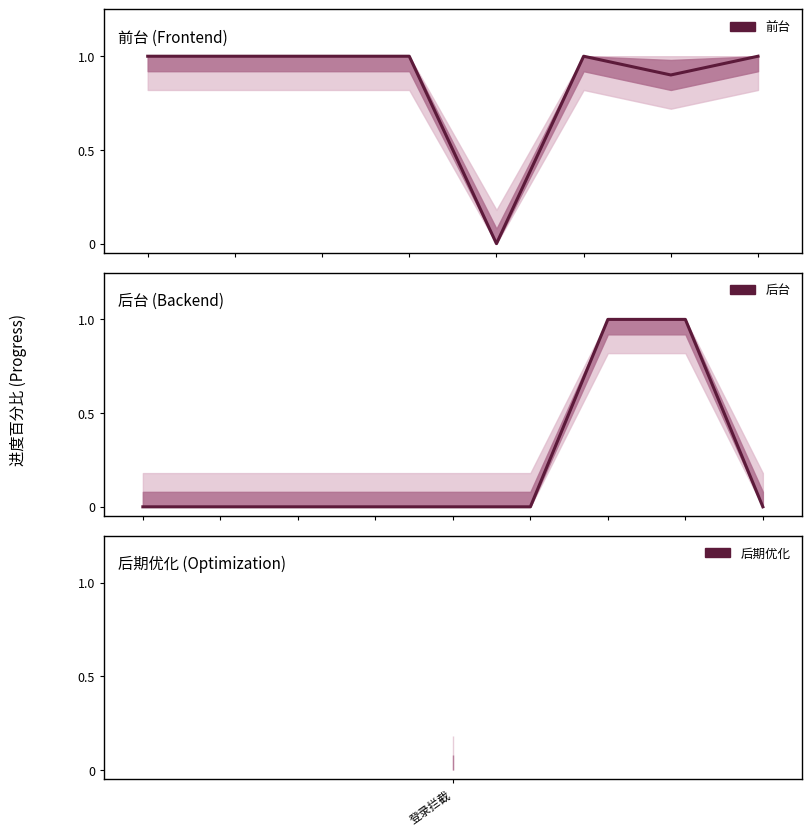

Does the chart display data point markers on the line(s)?

No